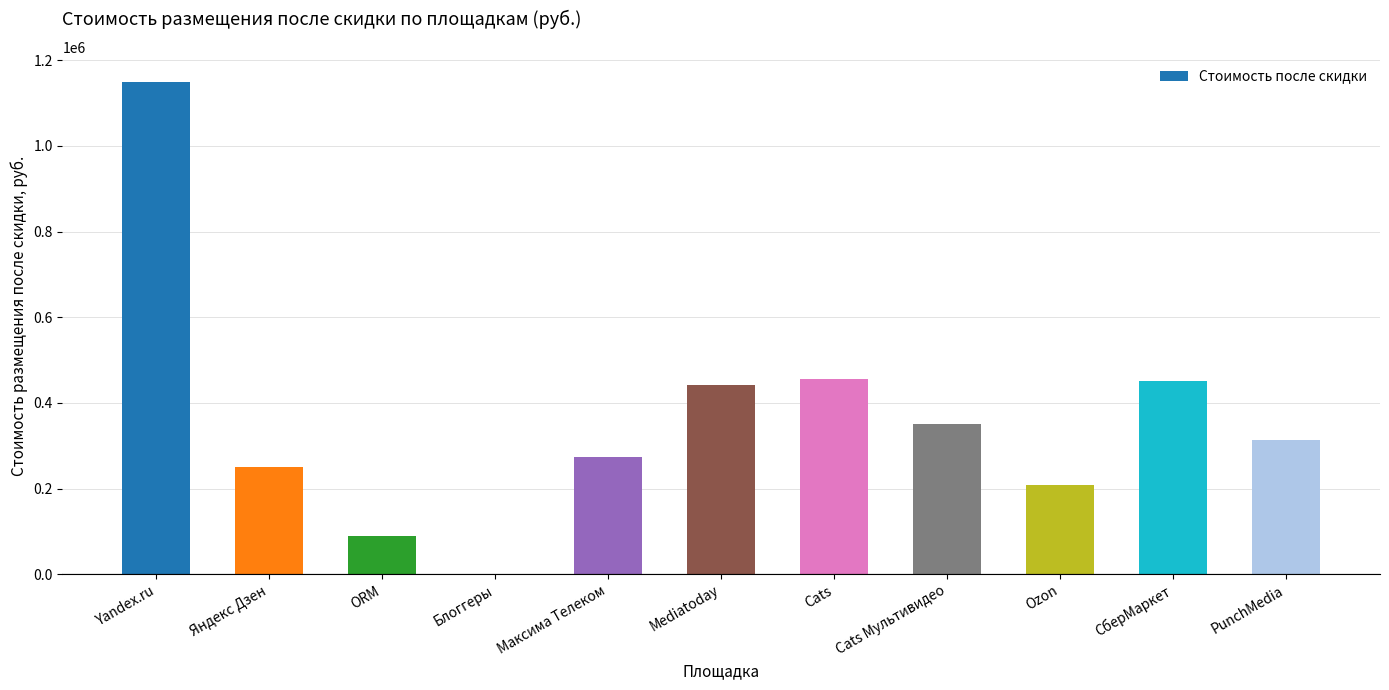

What is the approximate value at Yandex.ru?

1150000